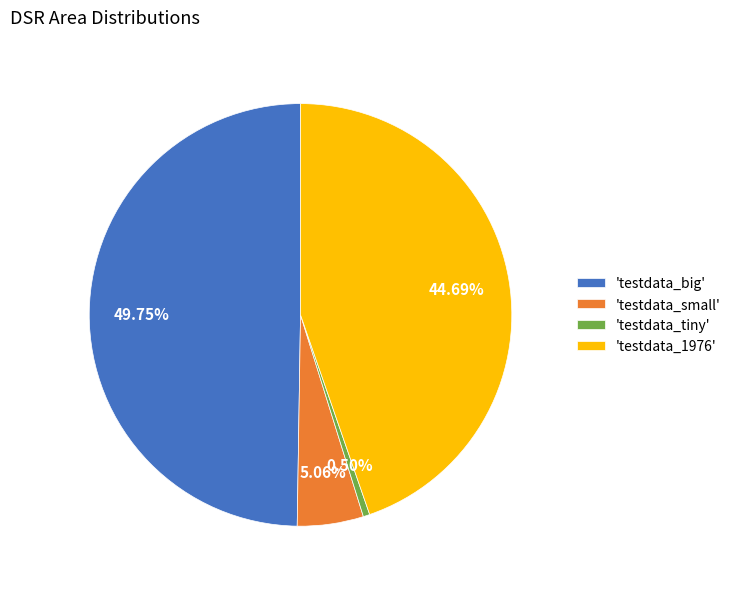

Rank the categories by value from highest to lowest.

'testdata_big', 'testdata_1976', 'testdata_small', 'testdata_tiny'